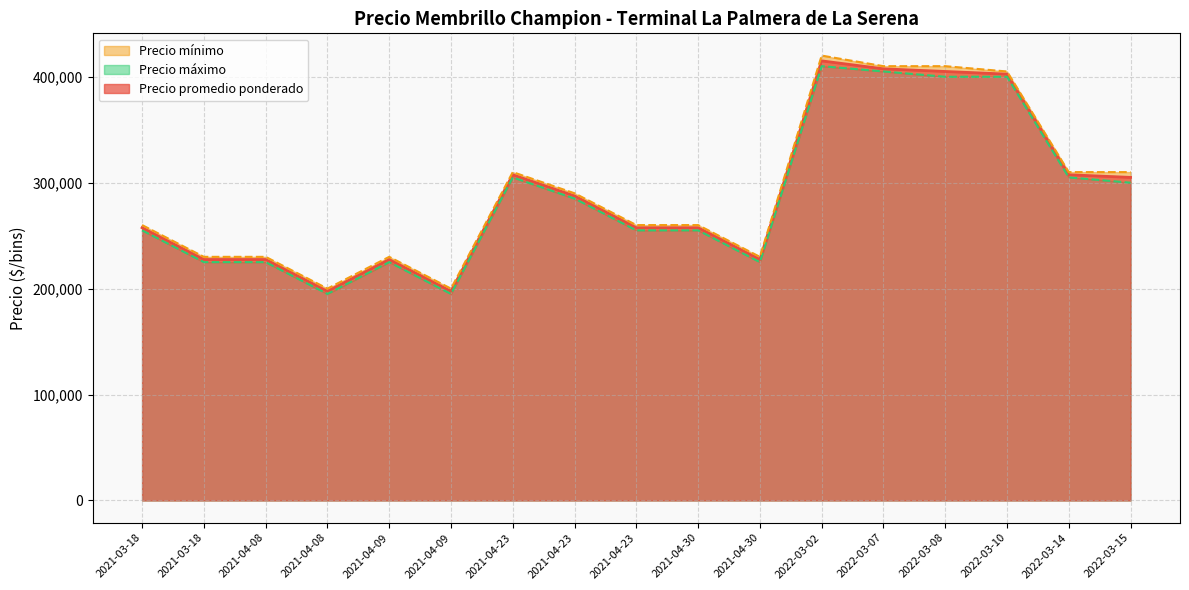

How many lines are shown in the chart?

3